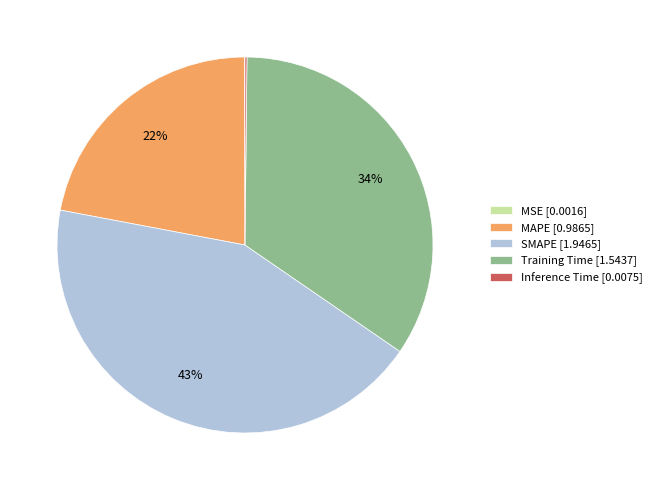

Is it true that MAPE [0.9865] is 37% of the pie?

False